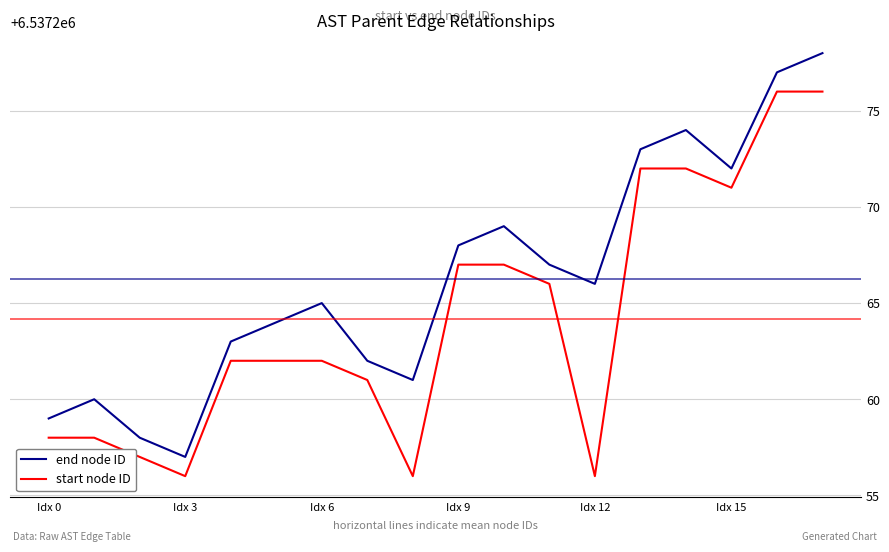

Reading right to left, extract all data points from this chart.

end node ID: 6537278	6537277	6537272	6537274	6537273	6537266	6537267	6537269	6537268	6537261	6537262	6537265	6537264	6537263	6537257	6537258	6537260	6537259
start node ID: 6537276	6537276	6537271	6537272	6537272	6537256	6537266	6537267	6537267	6537256	6537261	6537262	6537262	6537262	6537256	6537257	6537258	6537258